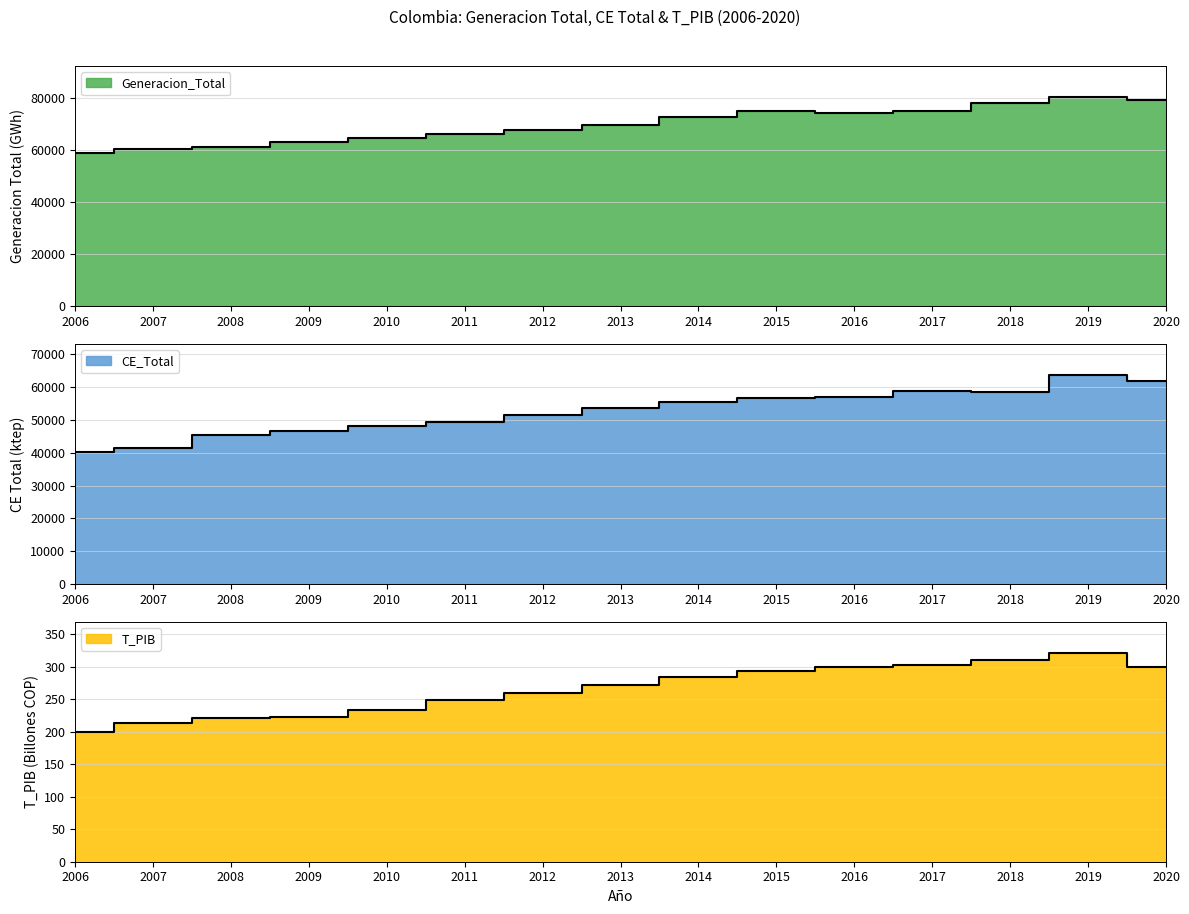

How many values in the Generacion_Total series exceed 69822?

8